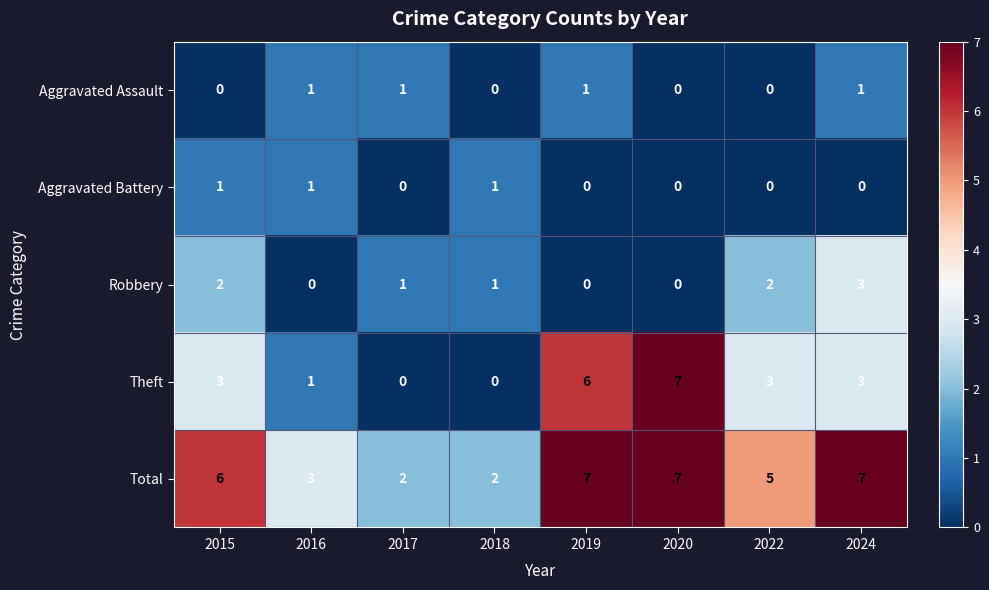

What is the total value across all series at 2022?

10